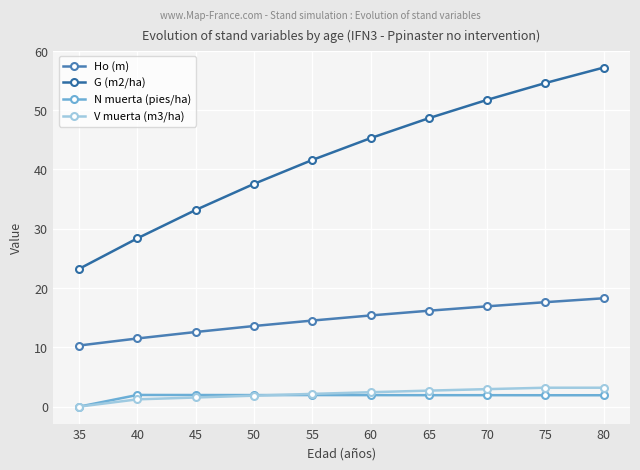

At which category is the sum across all series the highest?

80